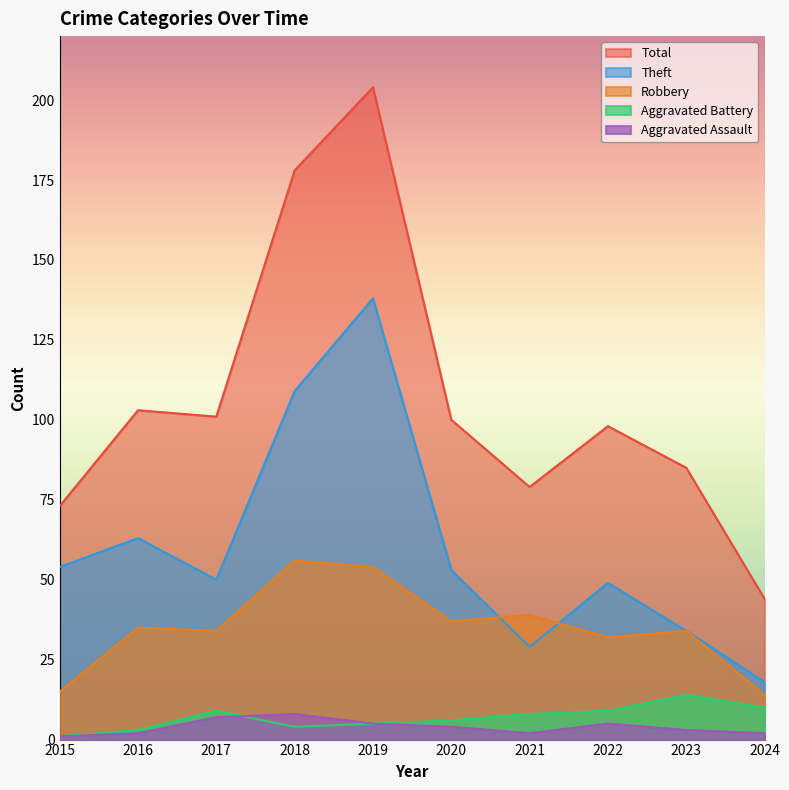

At how many categories does at least one series exceed 76?

8